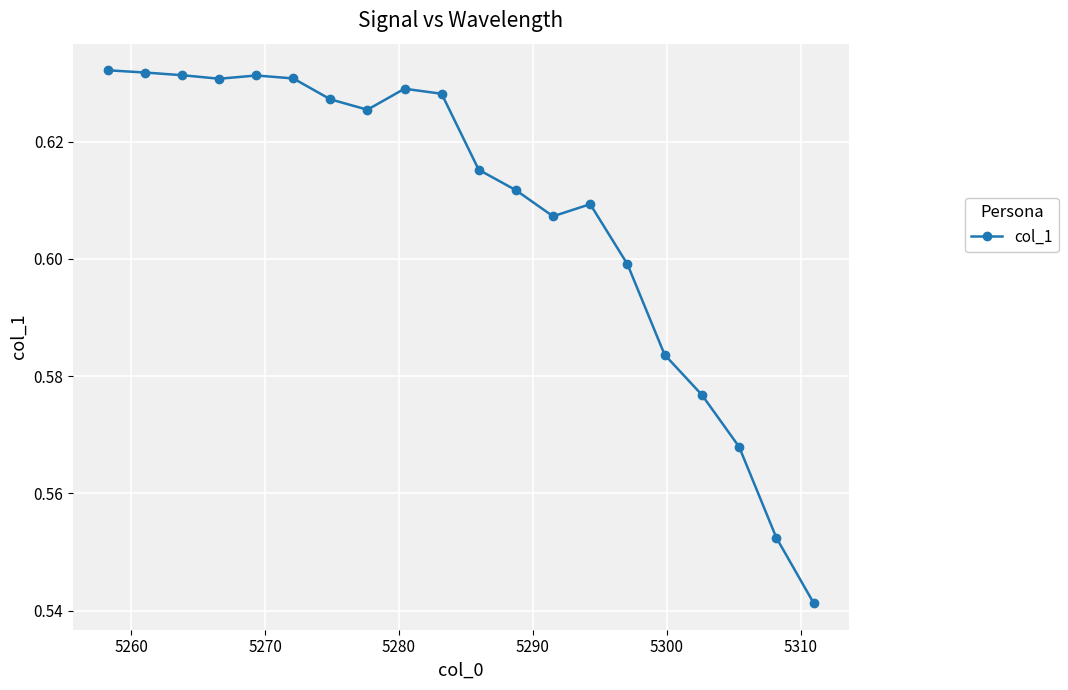

Is this an area chart (filled region under the line)?

No